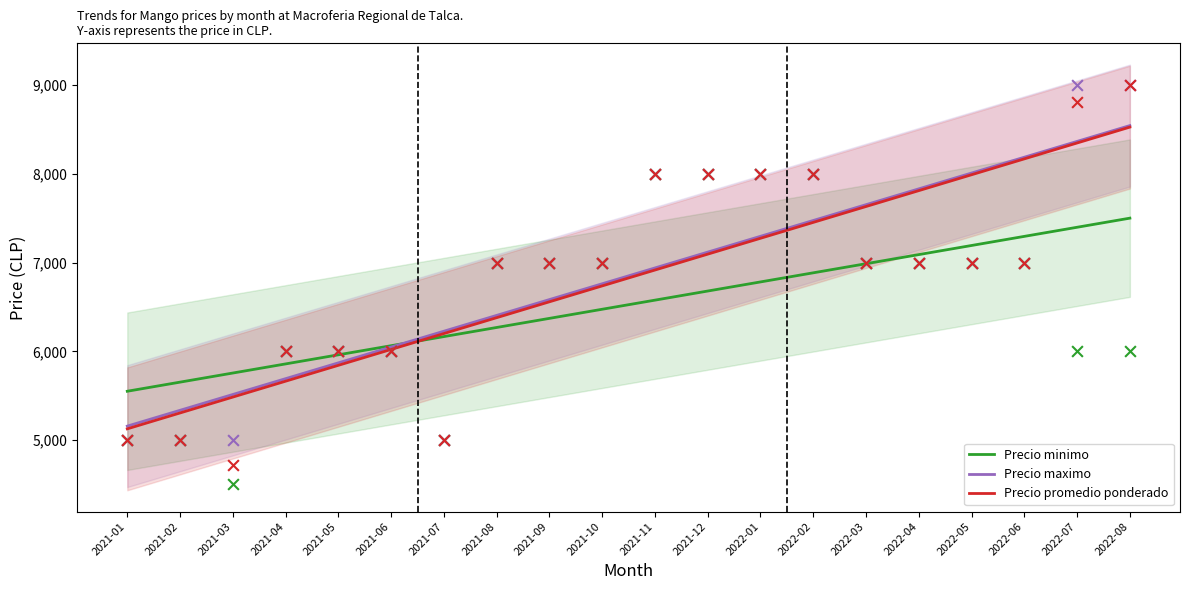

Which series contains the highest Y value?

Precio maximo